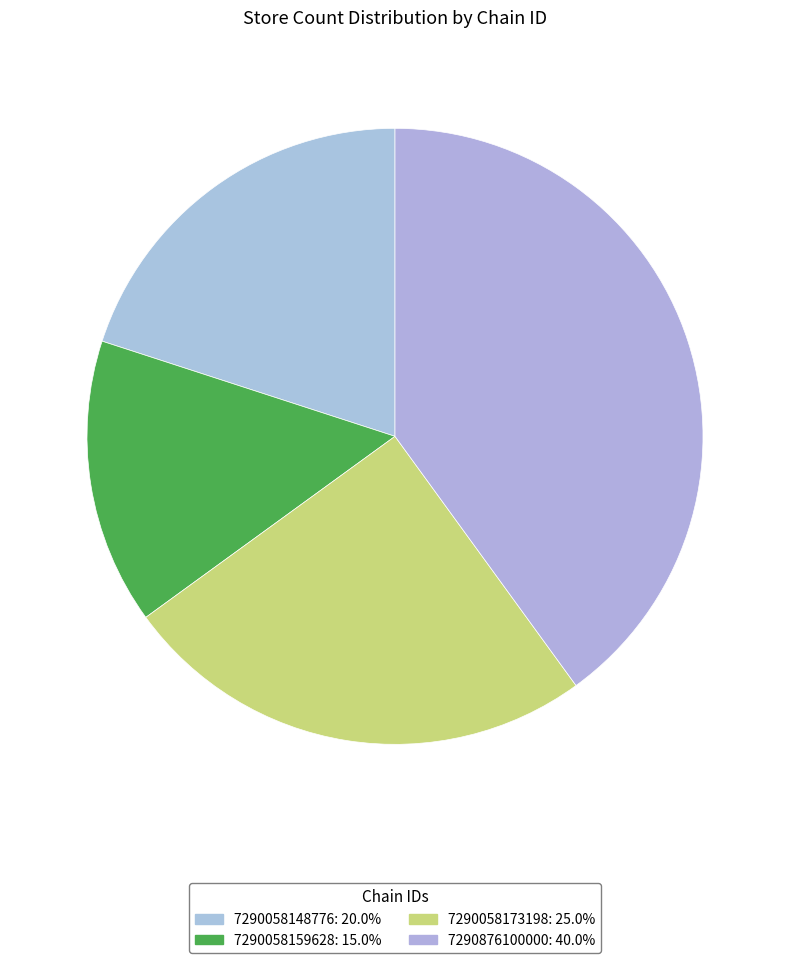

Count the number of slices in the pie.

4